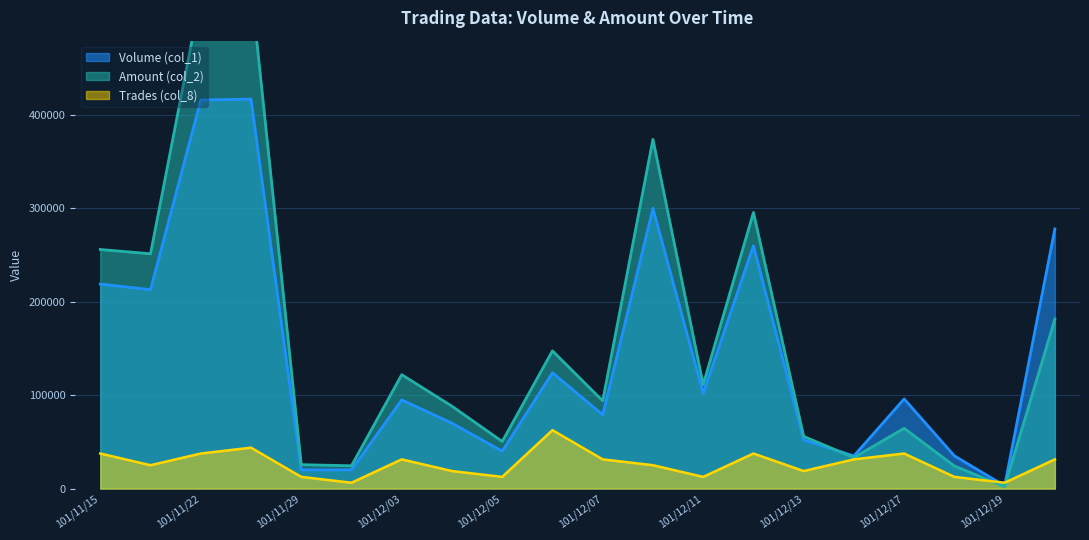

At 101/11/16, list the series in order from largest to smallest.

Amount (col_2), Volume (col_1), Trades (col_8)